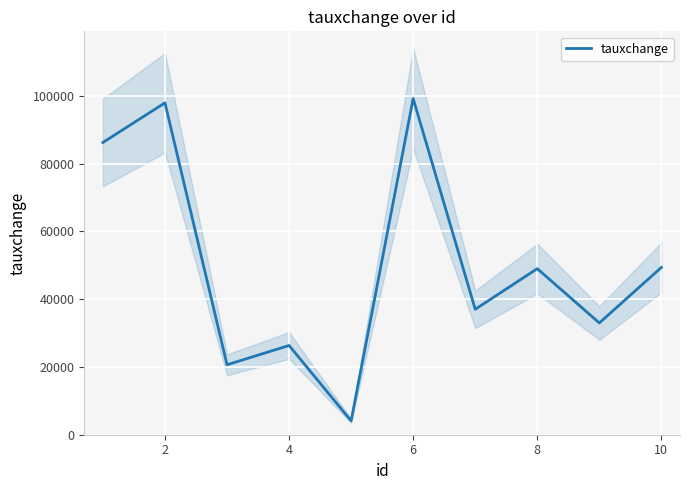

What is the maximum value for tauxchange?

99215